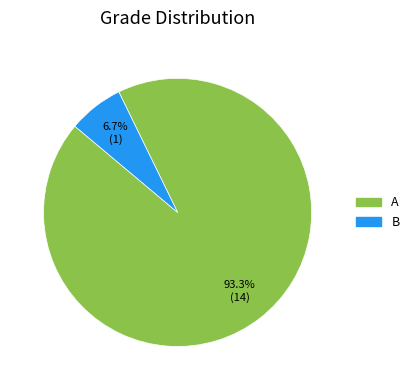

Does A represent more than half of the total?

Yes